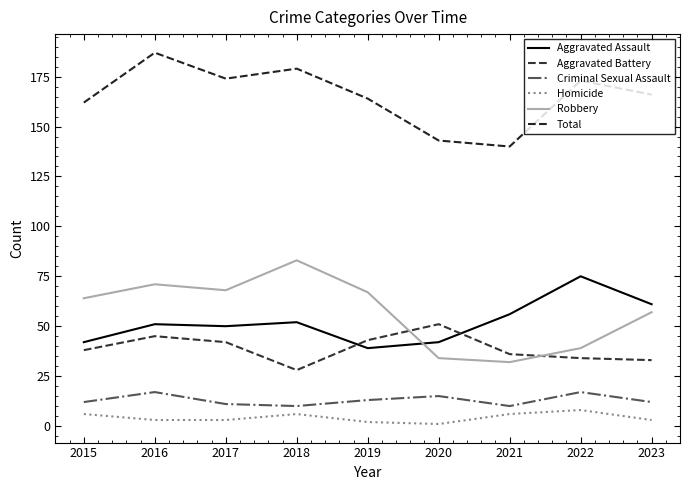

Does the chart display data point markers on the line(s)?

No